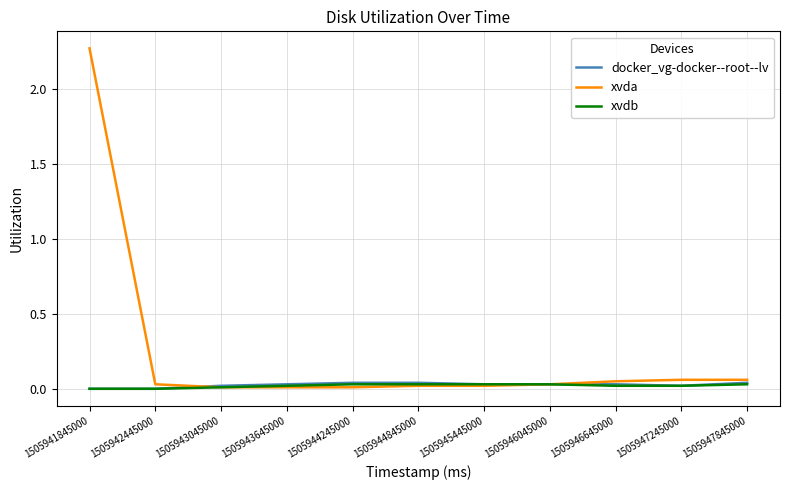

How many categories are shown in the chart?

11